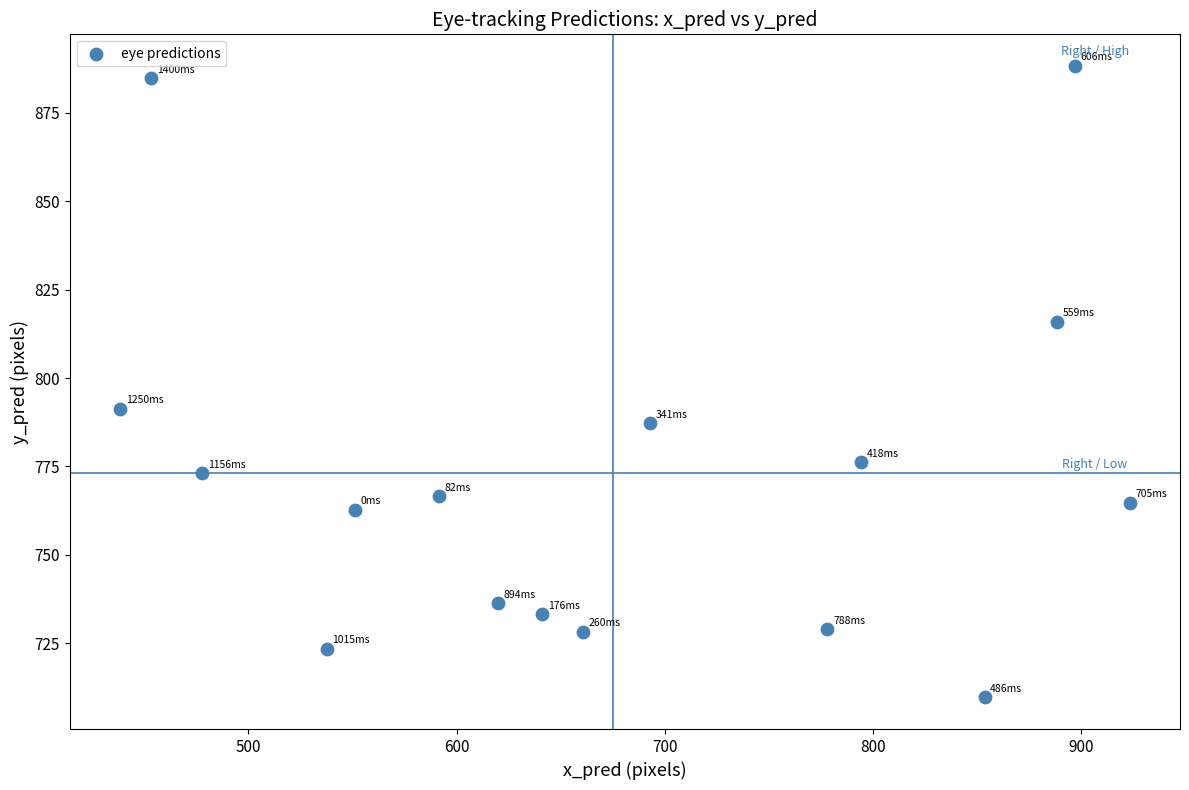

What is the range of Y values (max minus min)?

178.6